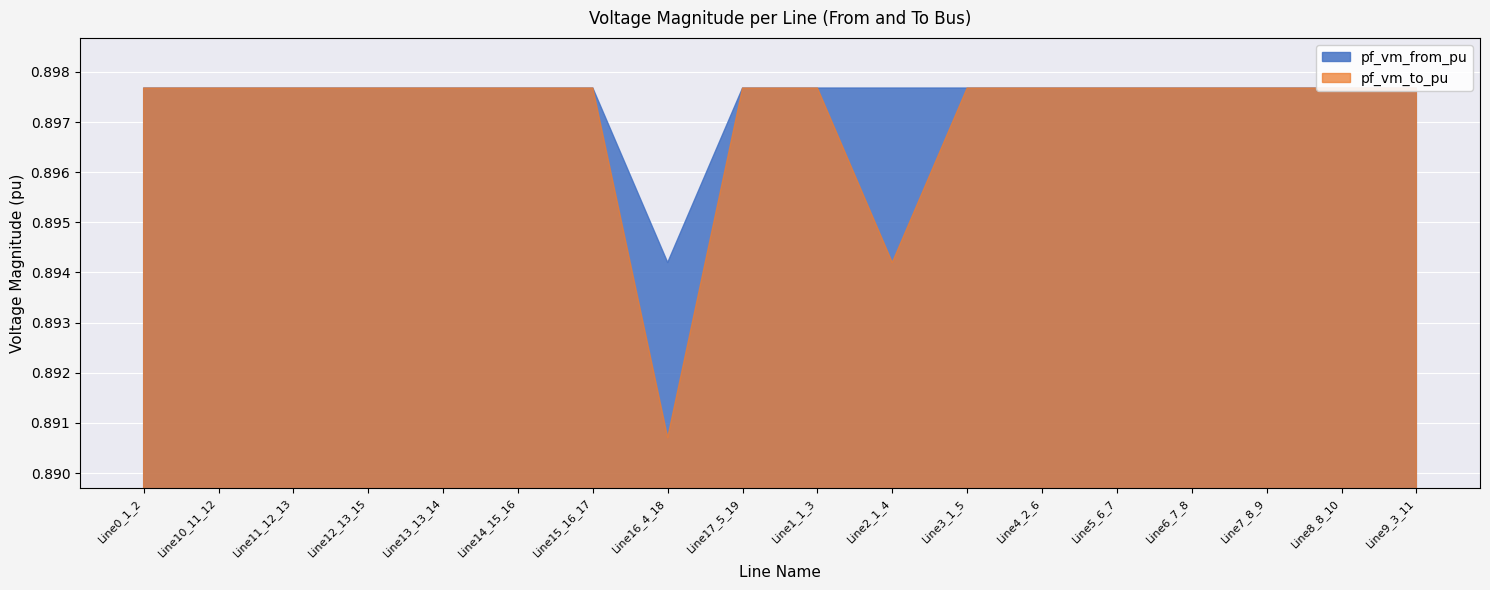

How many distinct data groups are displayed?

2